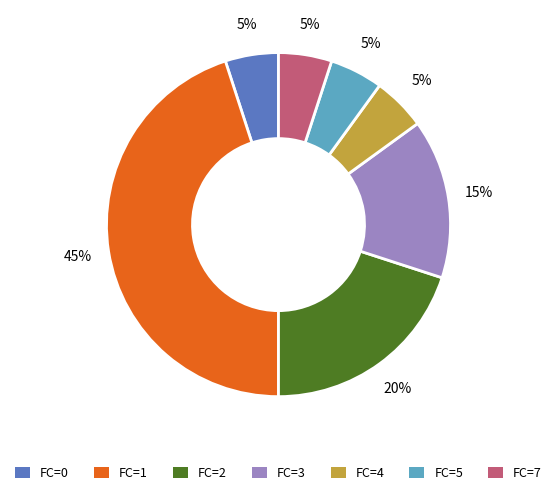

What is the largest slice in the pie chart?

FC=1